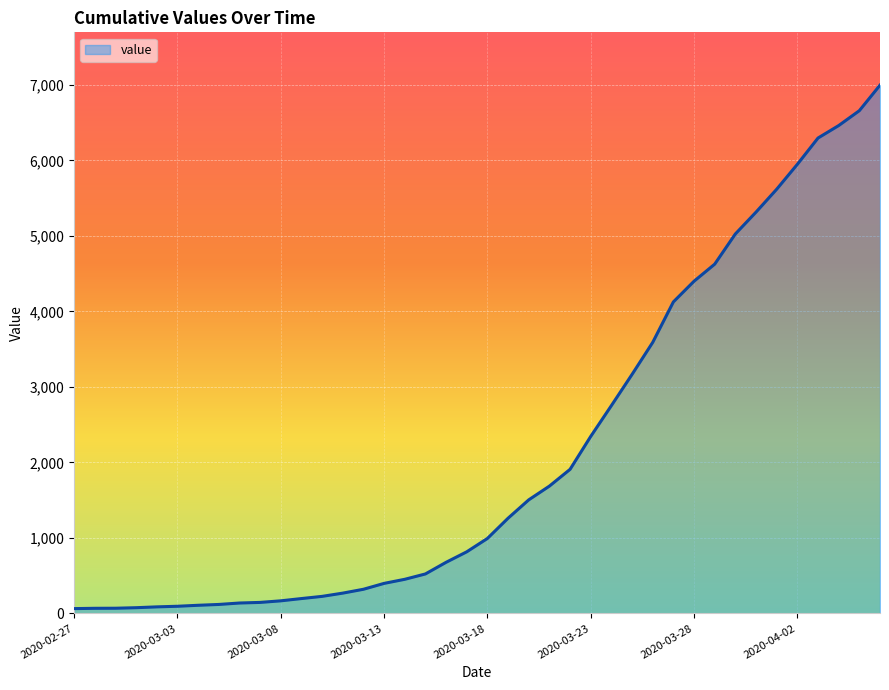

Does the chart display data point markers on the line(s)?

No